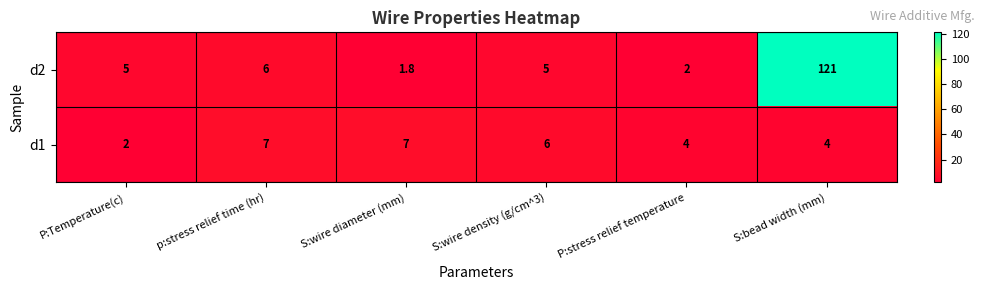

True or false: d1 has a value of 7.0 at S:wire diameter (mm).

True